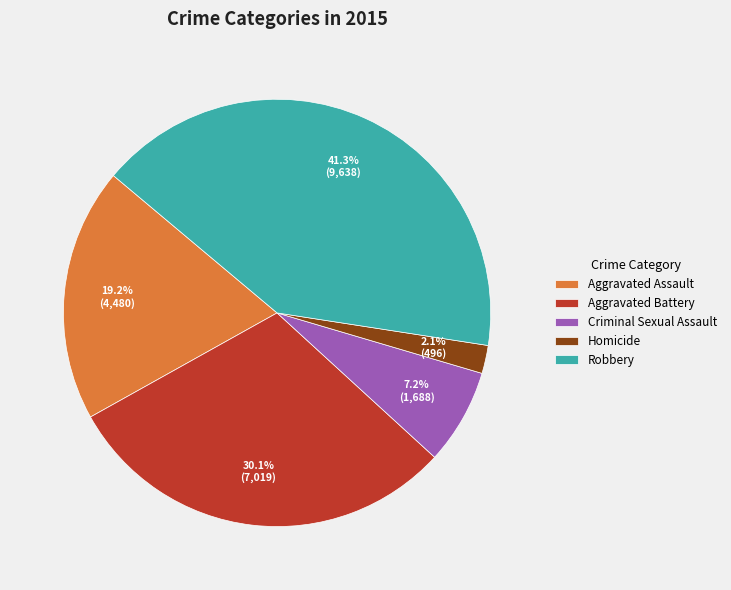

Count the number of slices in the pie.

5